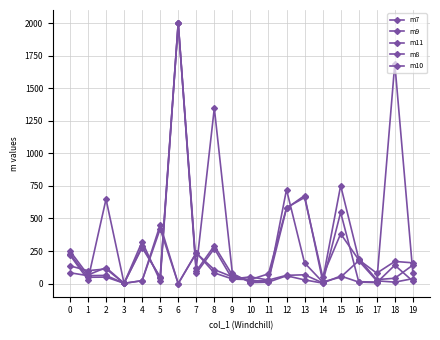

How many values in the m11 series are below 159?

10